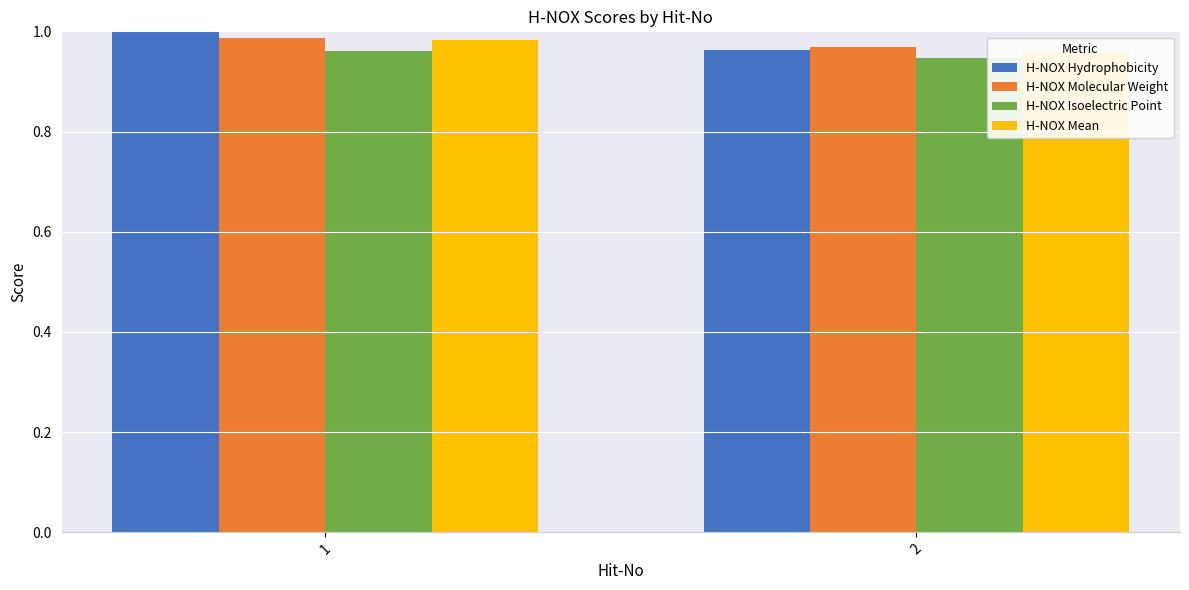

Reading left to right, extract all data points from this chart.

H-NOX Hydrophobicity: 1.0	1.0
H-NOX Molecular Weight: 1.0	1.0
H-NOX Isoelectric Point: 1.0	0.9
H-NOX Mean: 1.0	1.0